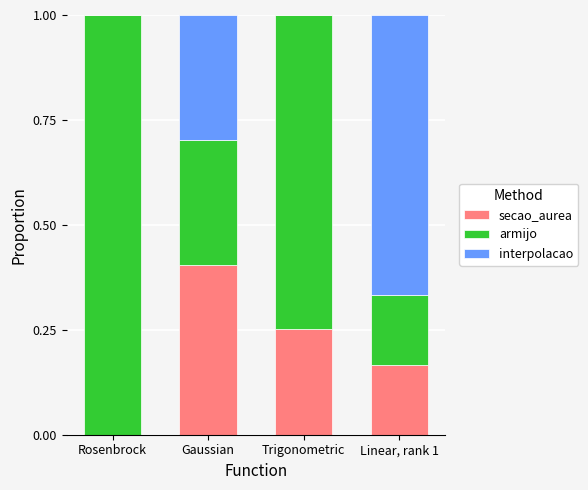

What is the sum of all secao_aurea values?

0.8